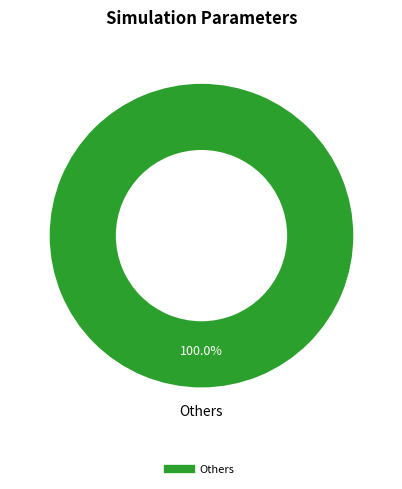

Does any single category account for the majority?

Yes